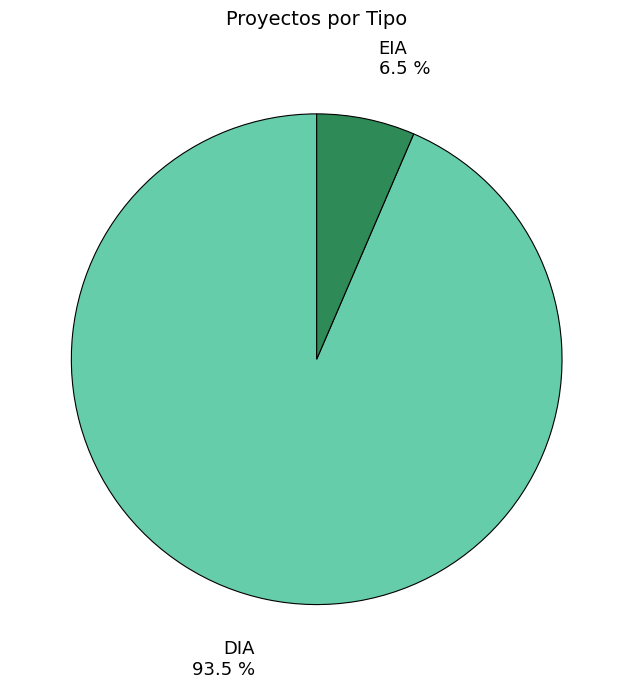

Does any single category account for the majority?

Yes